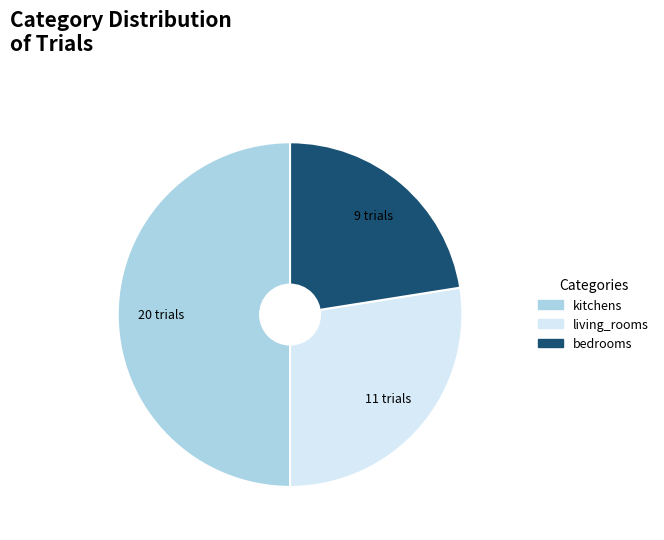

Rank the categories by value from lowest to highest.

bedrooms, living_rooms, kitchens